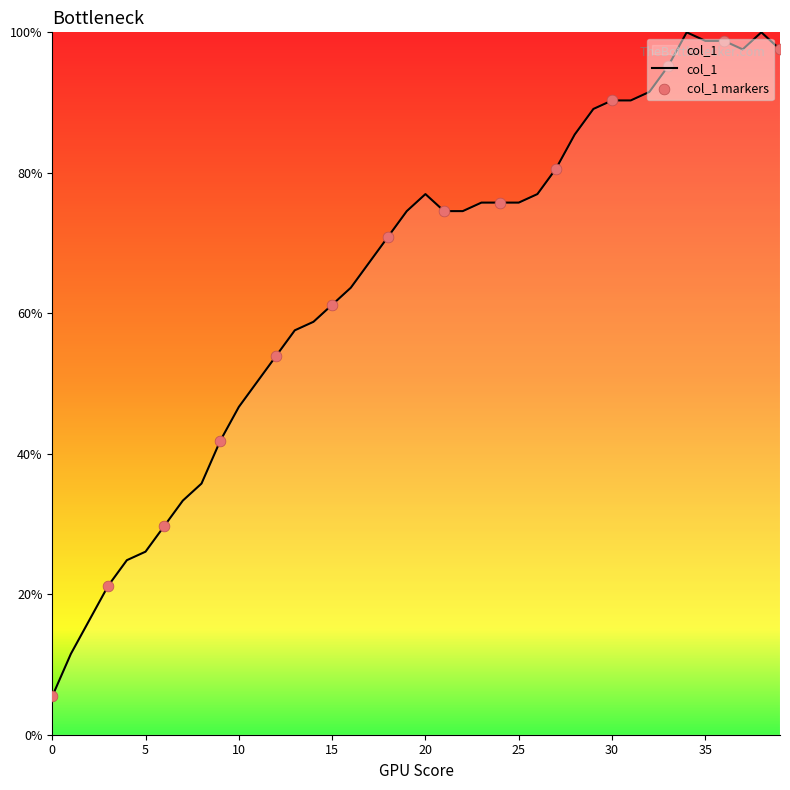

What is the difference between the maximum and minimum values?

94.5